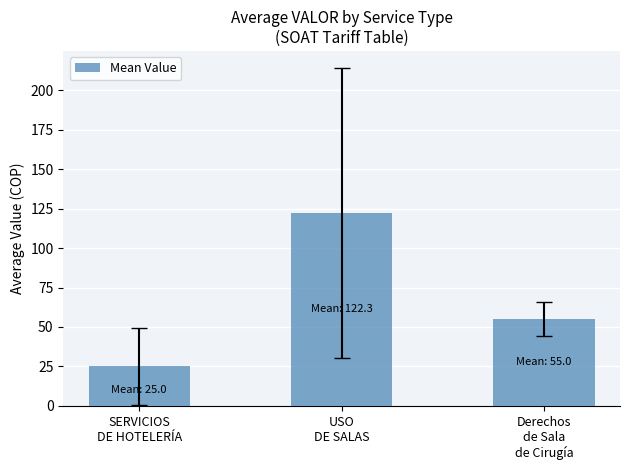

What is the value of the 2nd bar from the left?

122.3